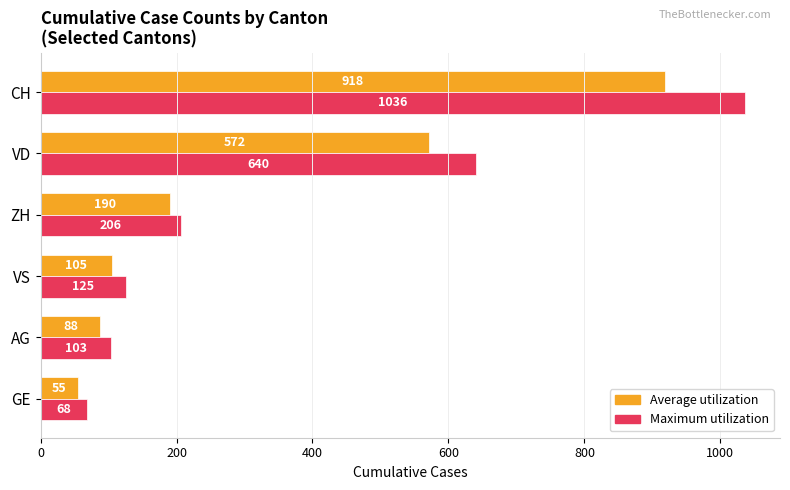

Rank the series by their average value, from highest to lowest.

Maximum utilization, Average utilization